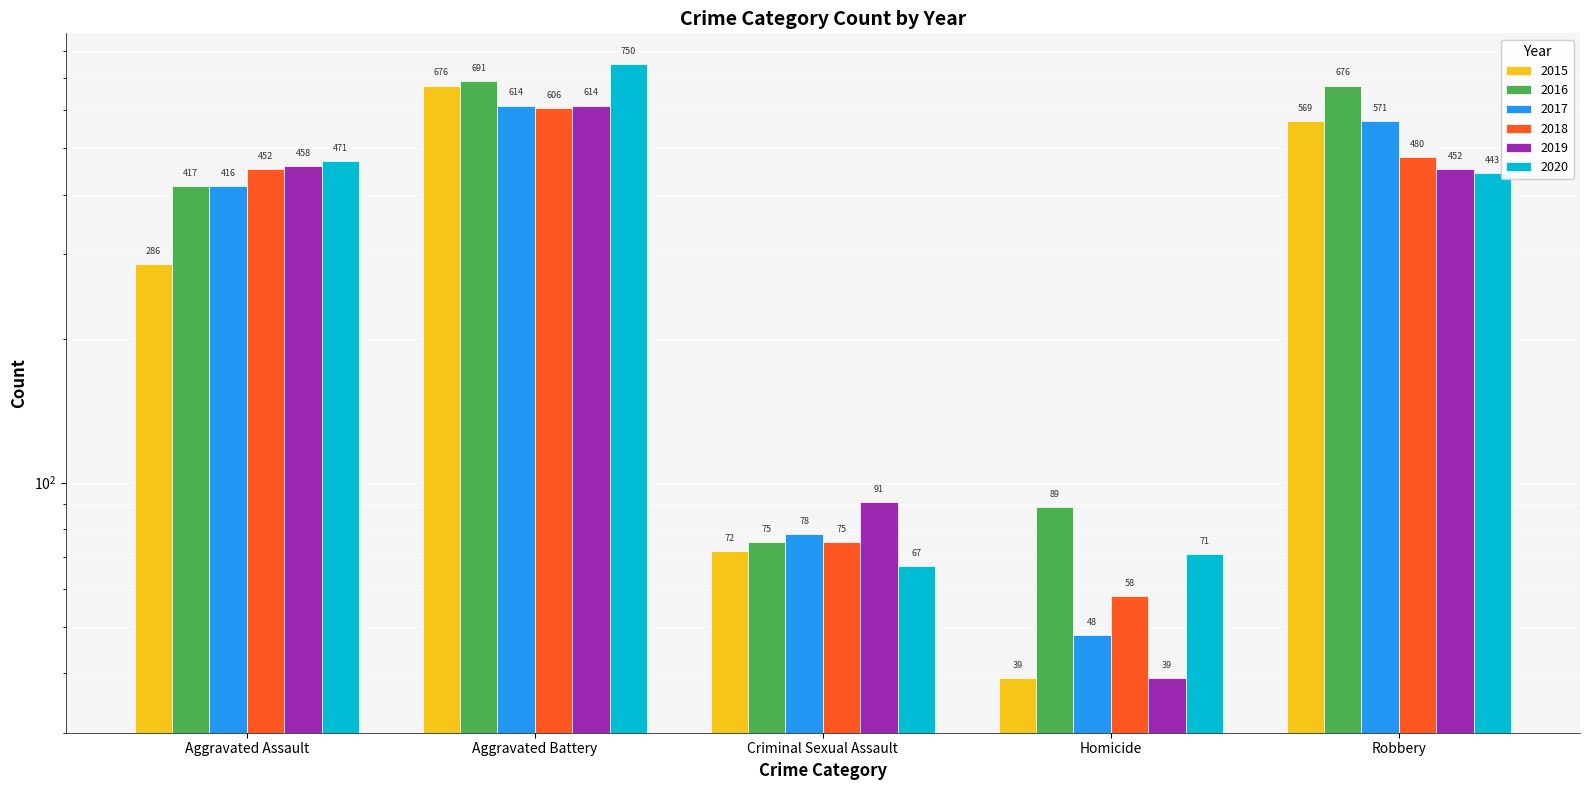

At which label does 2020 reach its peak?

Aggravated Battery